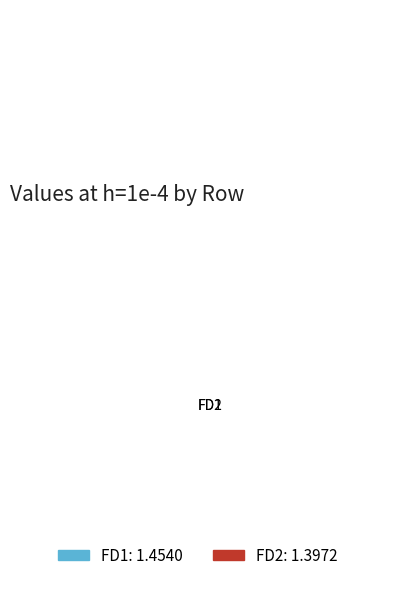

Rank the categories by value from lowest to highest.

FD2, FD1